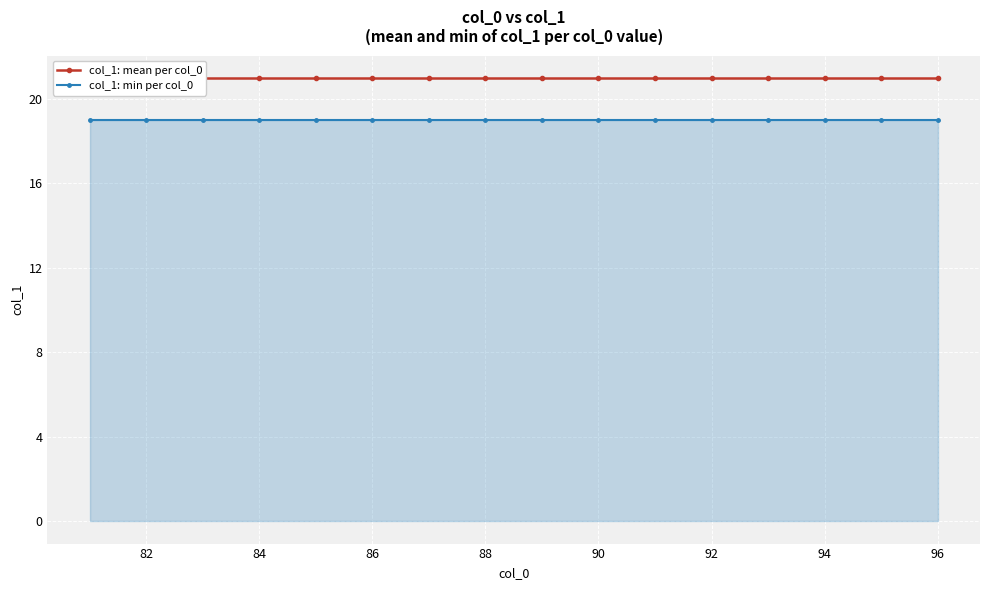

What is the lowest value of the col_1: min per col_0 series?

19